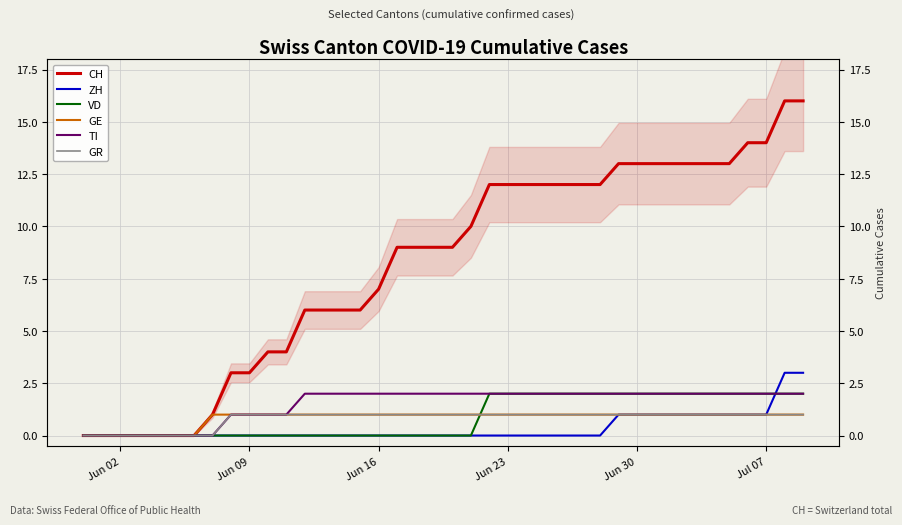

True or false: GE and TI intersect in this chart.

False